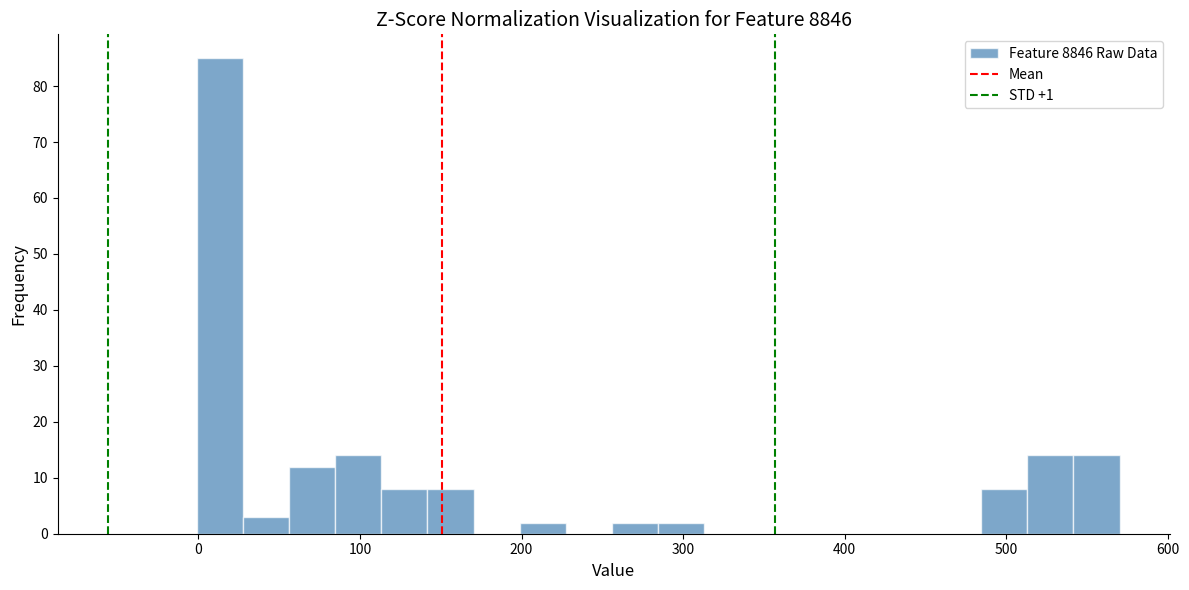

Read against the x-axis, roughly where is the centre of the tallest bar?

10